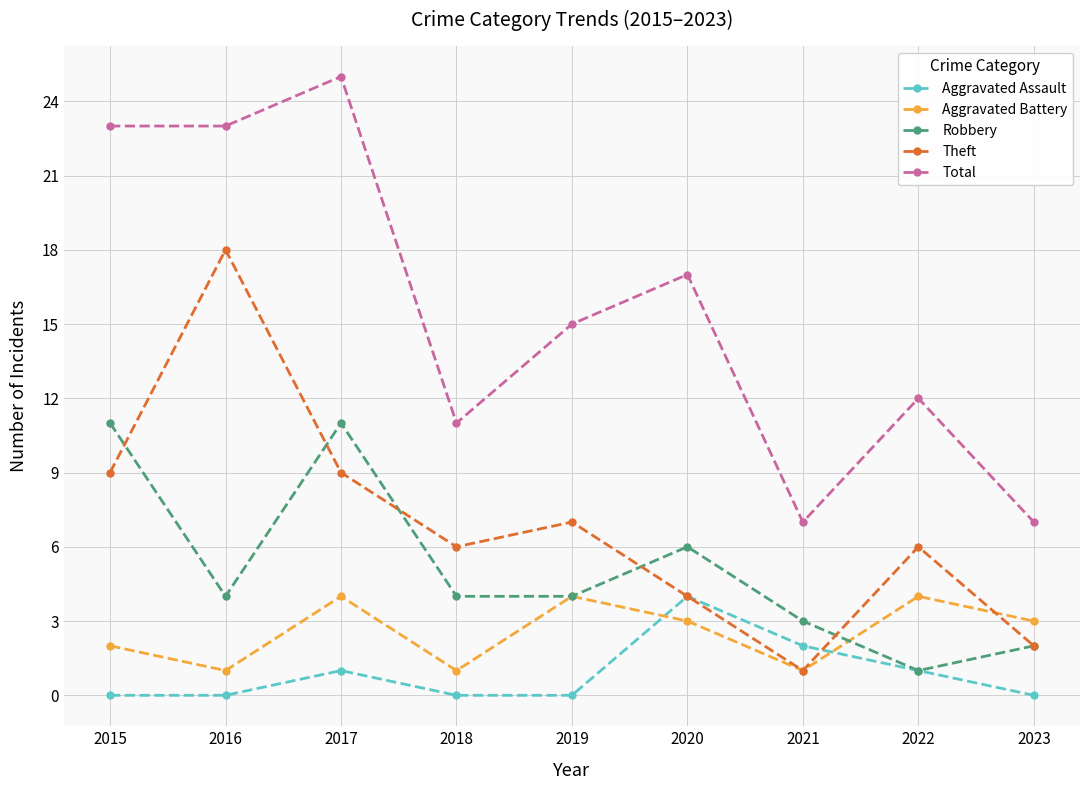

How many categories are shown in the chart?

9